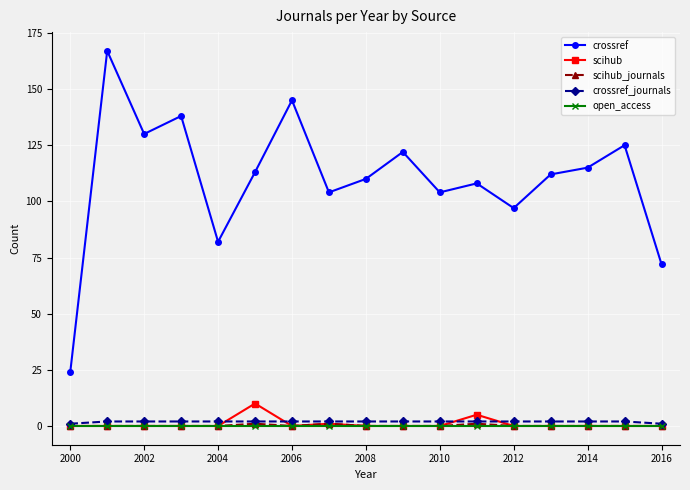

True or false: scihub_journals has more than 0 points higher than both neighbors.

True